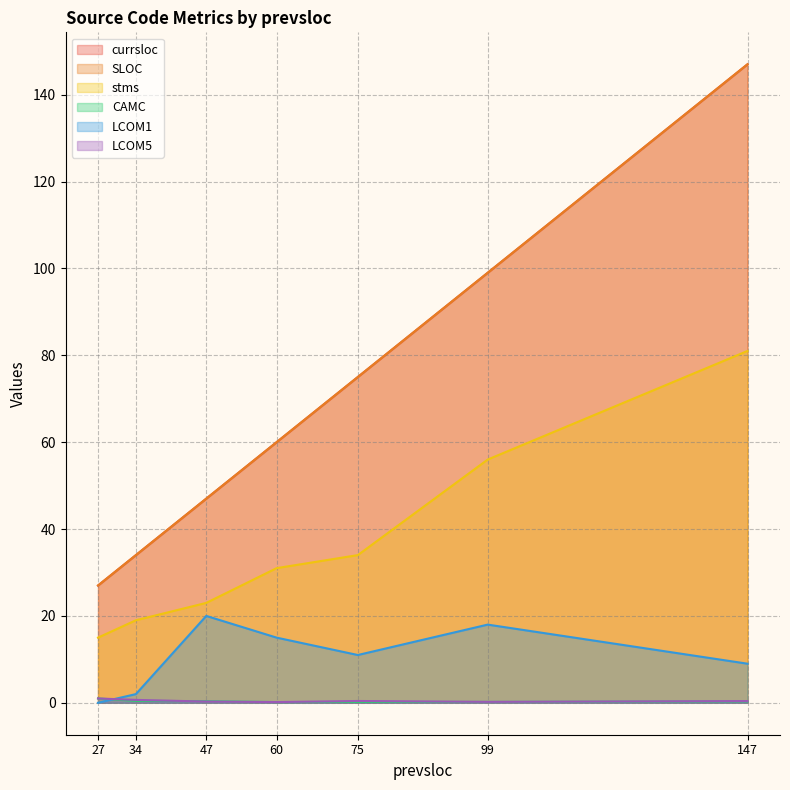

What is the total value across all series at 34?

90.1